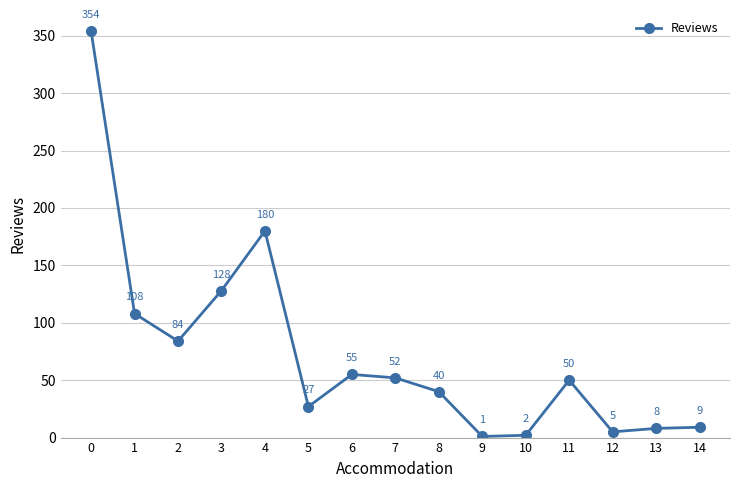

What is the sum of all values?

1103